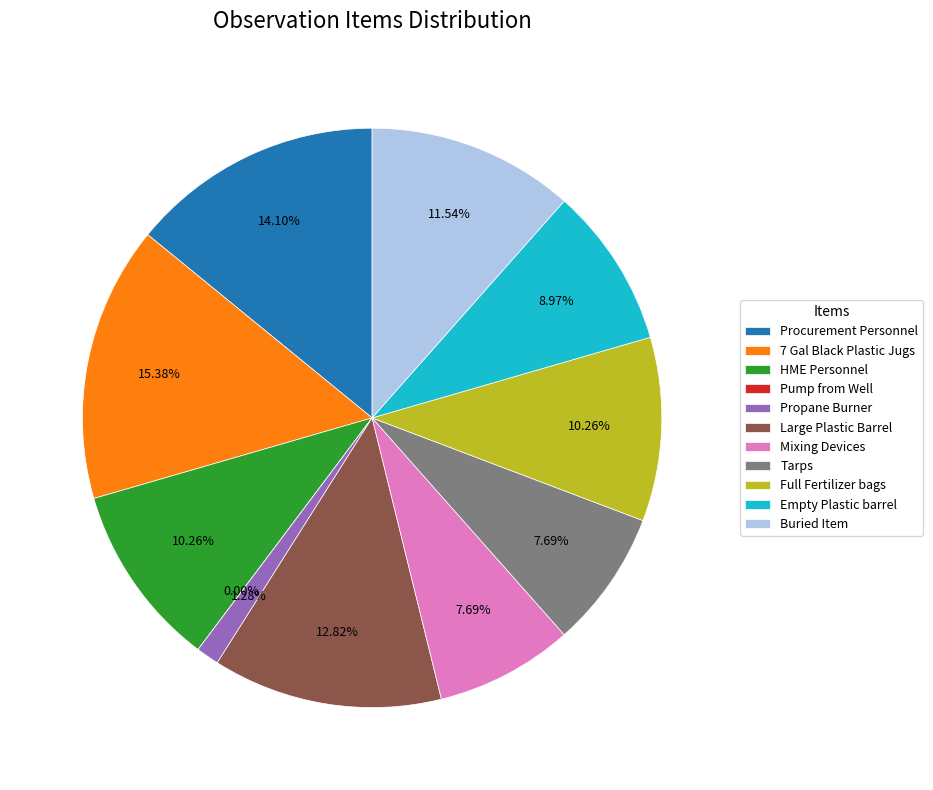

Count the number of slices in the pie.

11